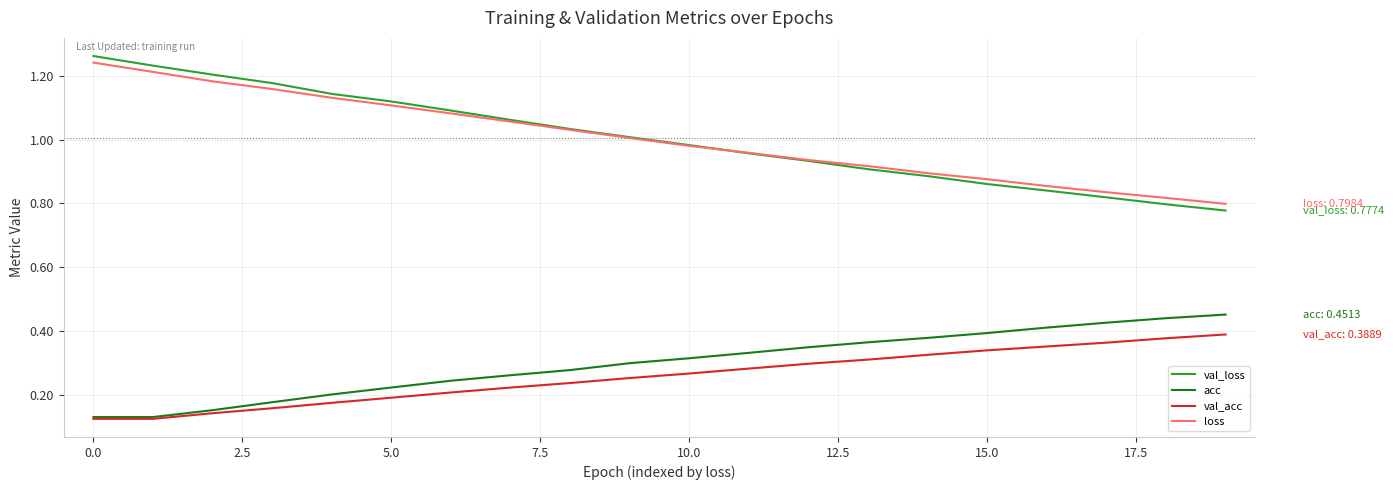

Which series has the widest spread of values?

val_loss